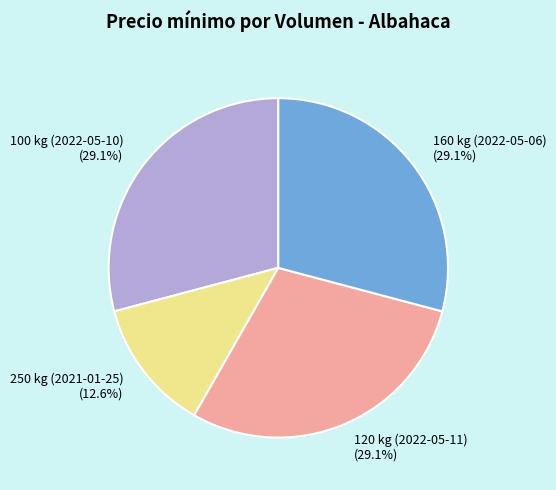

What is the smallest slice in the pie chart?

250 kg (2021-01-25)